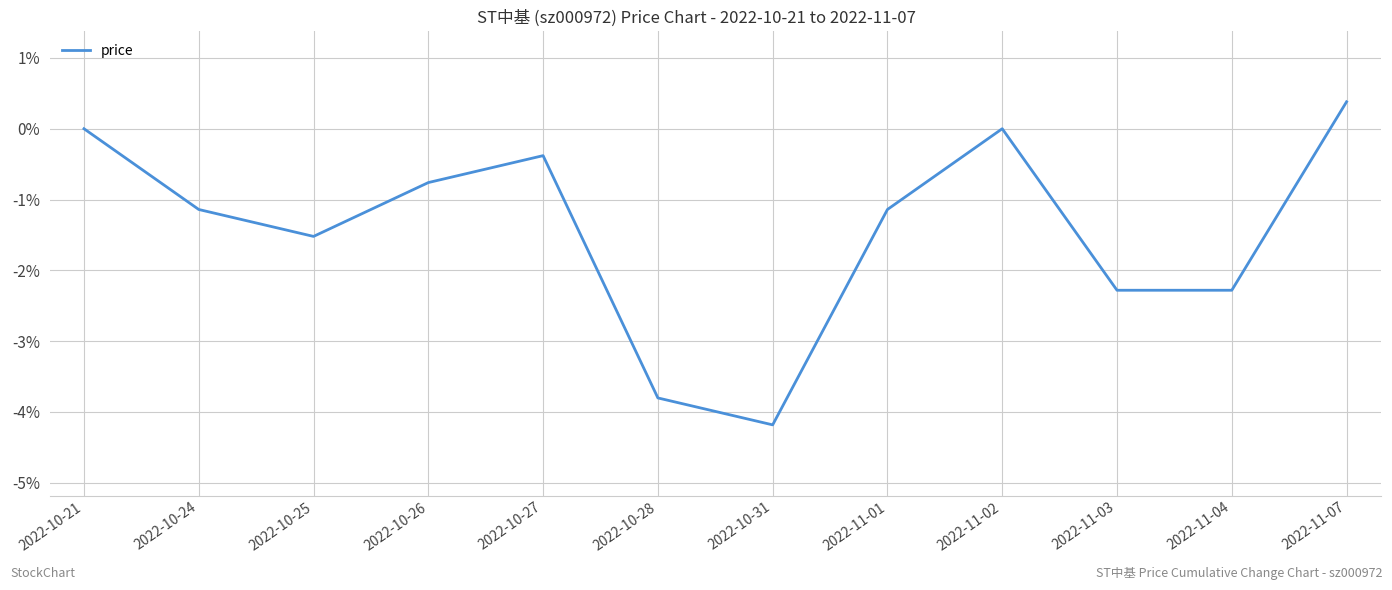

What is the minimum value shown in the chart?

-4.2